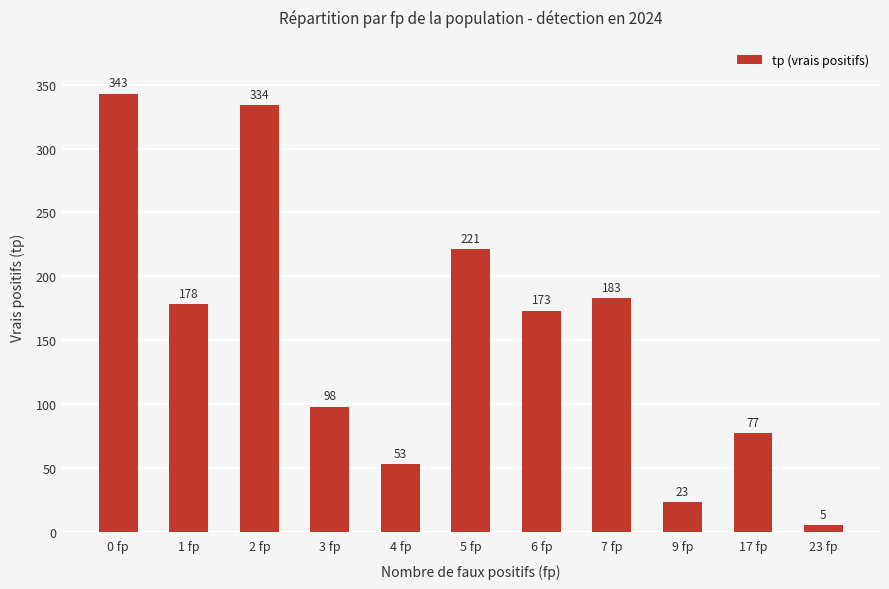

What value does the data have at 17 fp?

77